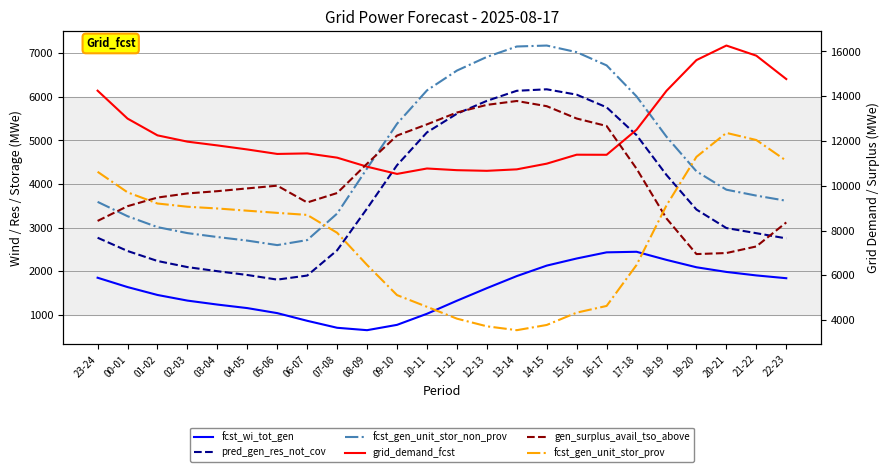

Which category has the lowest value across all series?

08-09